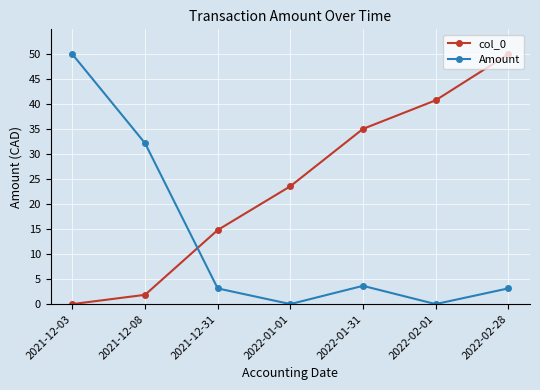

Which series has the largest total across all categories?

col_0